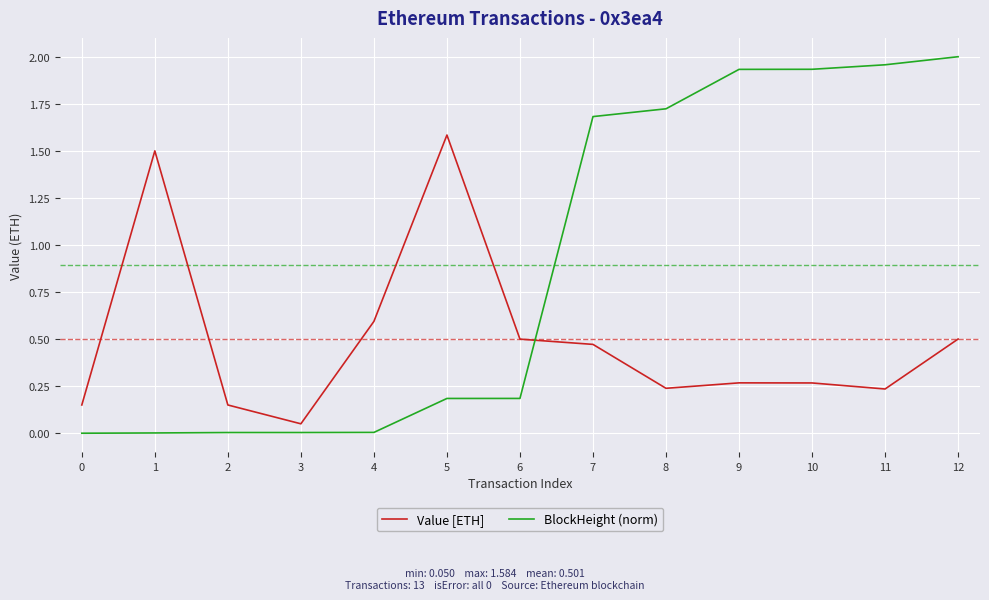

Is the value of Value [ETH] at 9 greater than the value of BlockHeight (norm) at 10?

No